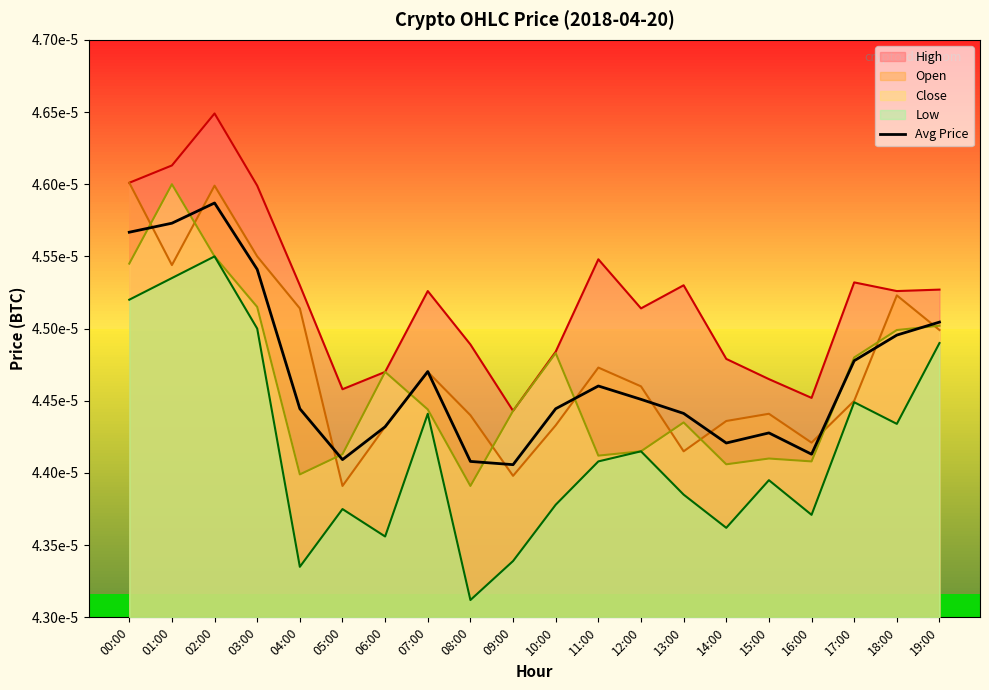

Which has a higher value, 01:00 or 10:00?

01:00